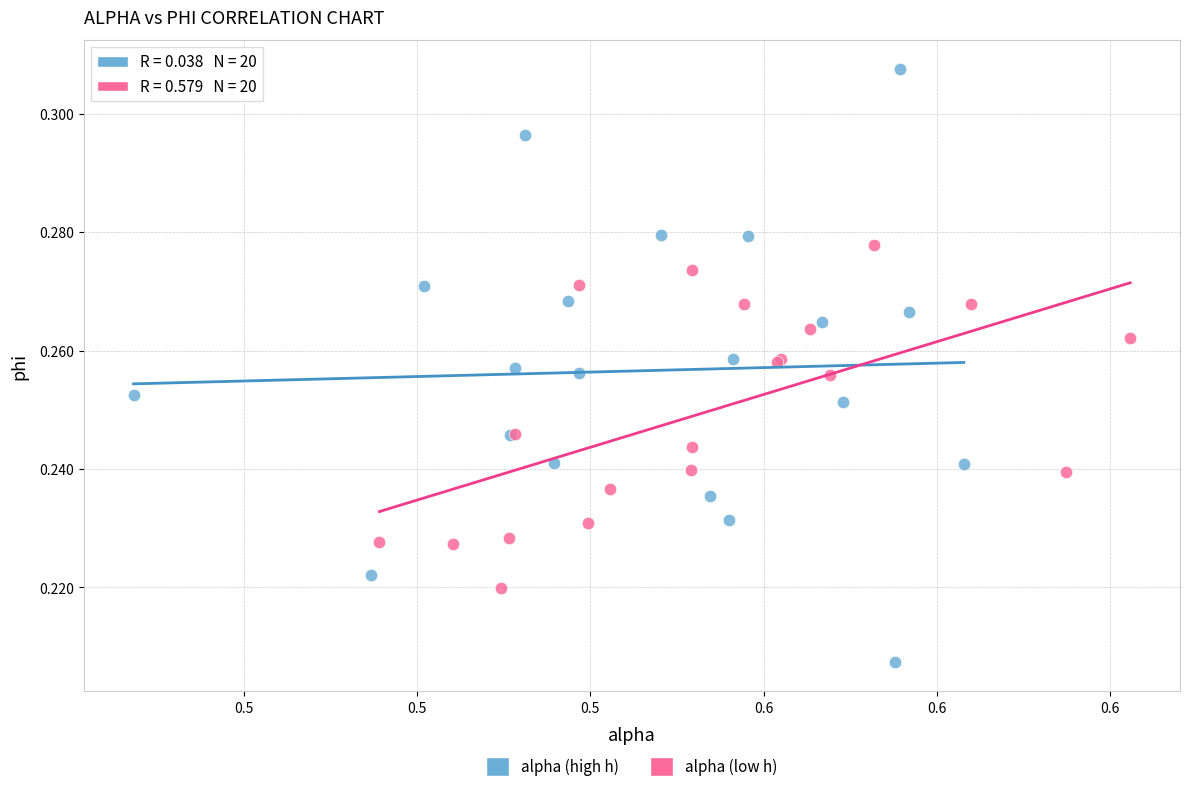

Which series has the widest spread of Y values?

alpha (high h)